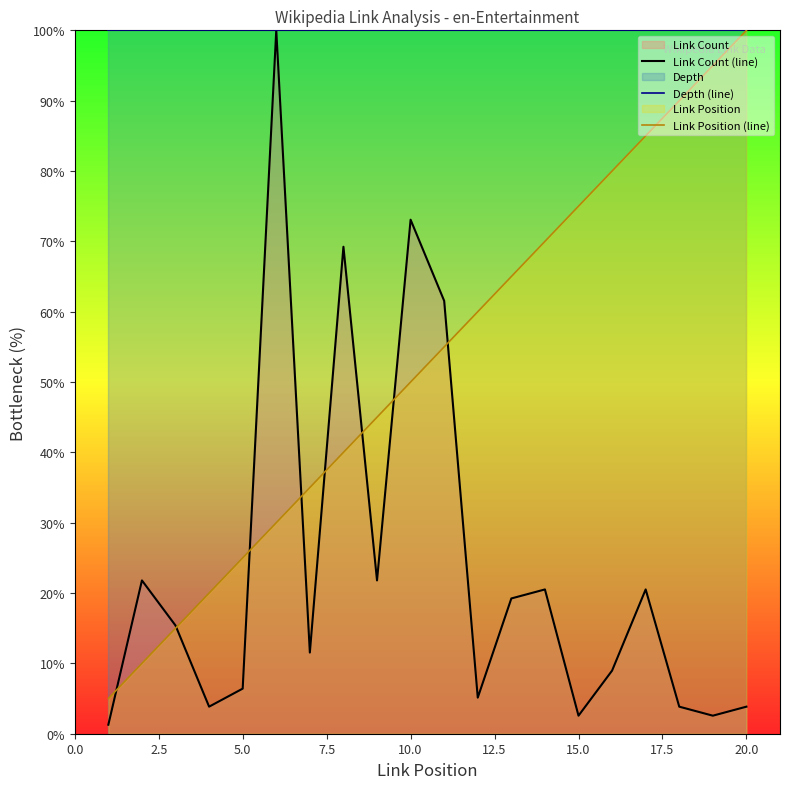

Which series has the largest total across all categories?

Depth (line)